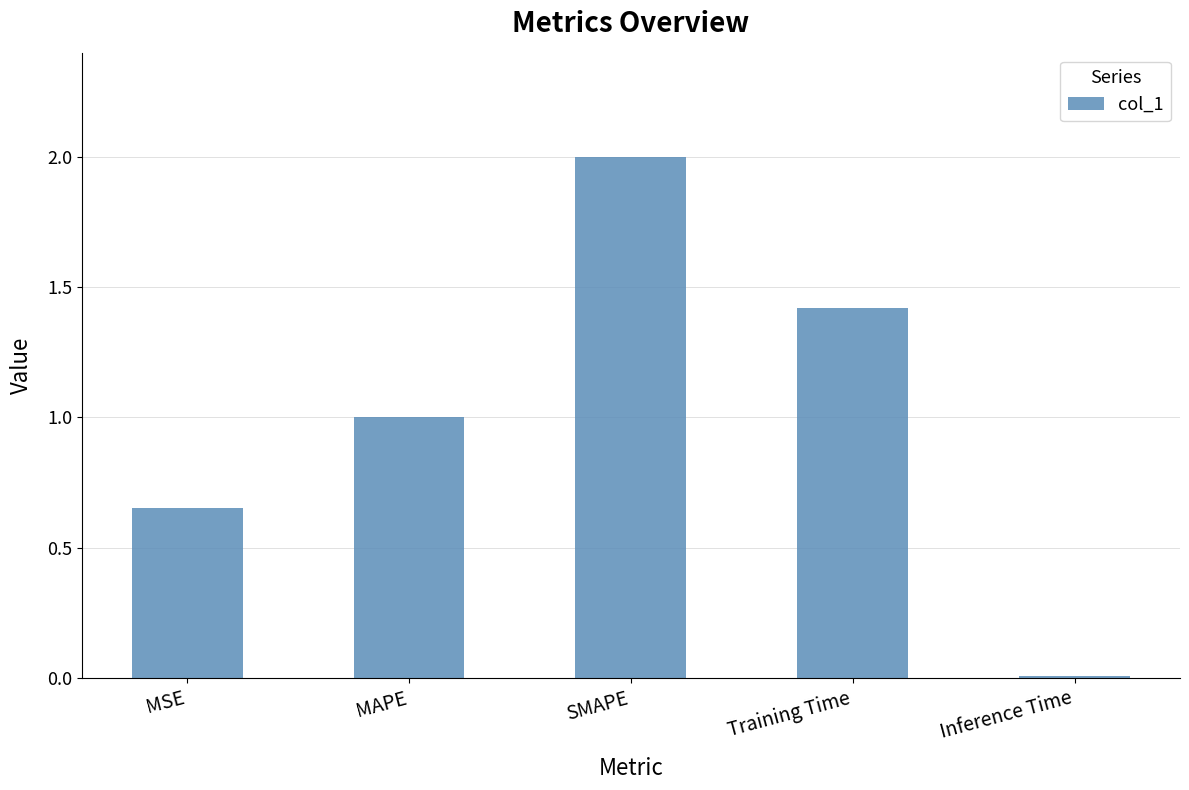

What value does the data have at MAPE?

1.0